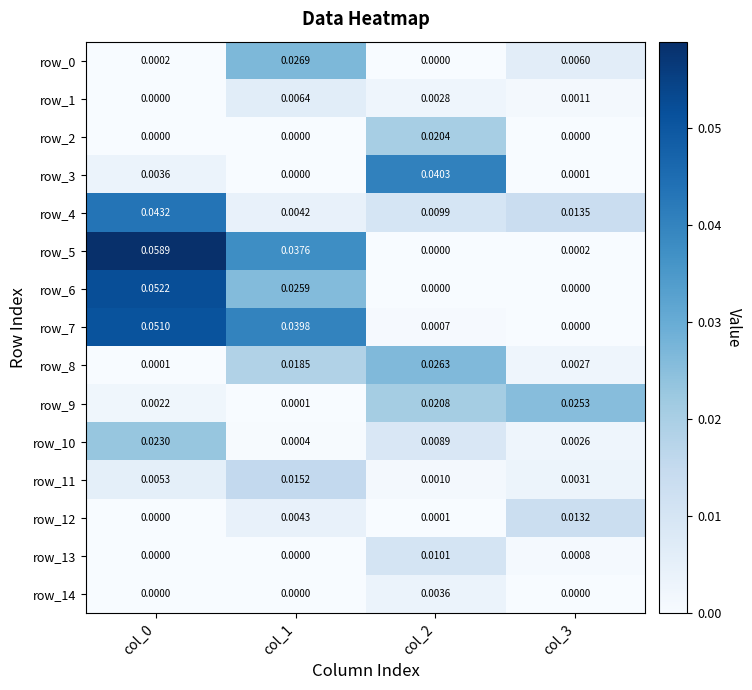

At col_2, list the series in order from smallest to largest.

row_6, row_0, row_5, row_12, row_7, row_11, row_1, row_14, row_10, row_4, row_13, row_2, row_9, row_8, row_3